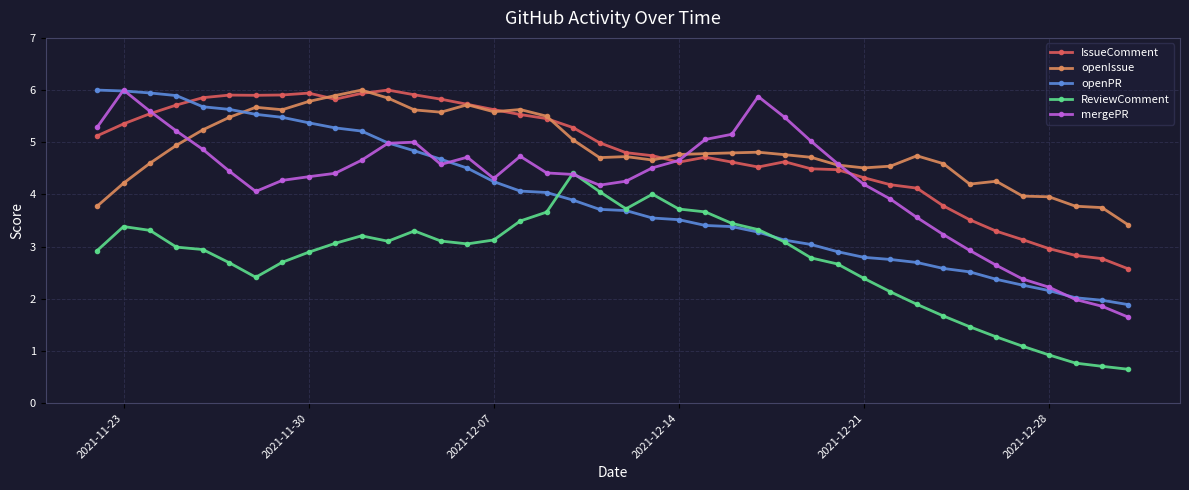

What is the value of the mergePR point at the 19th from the left?

4.4